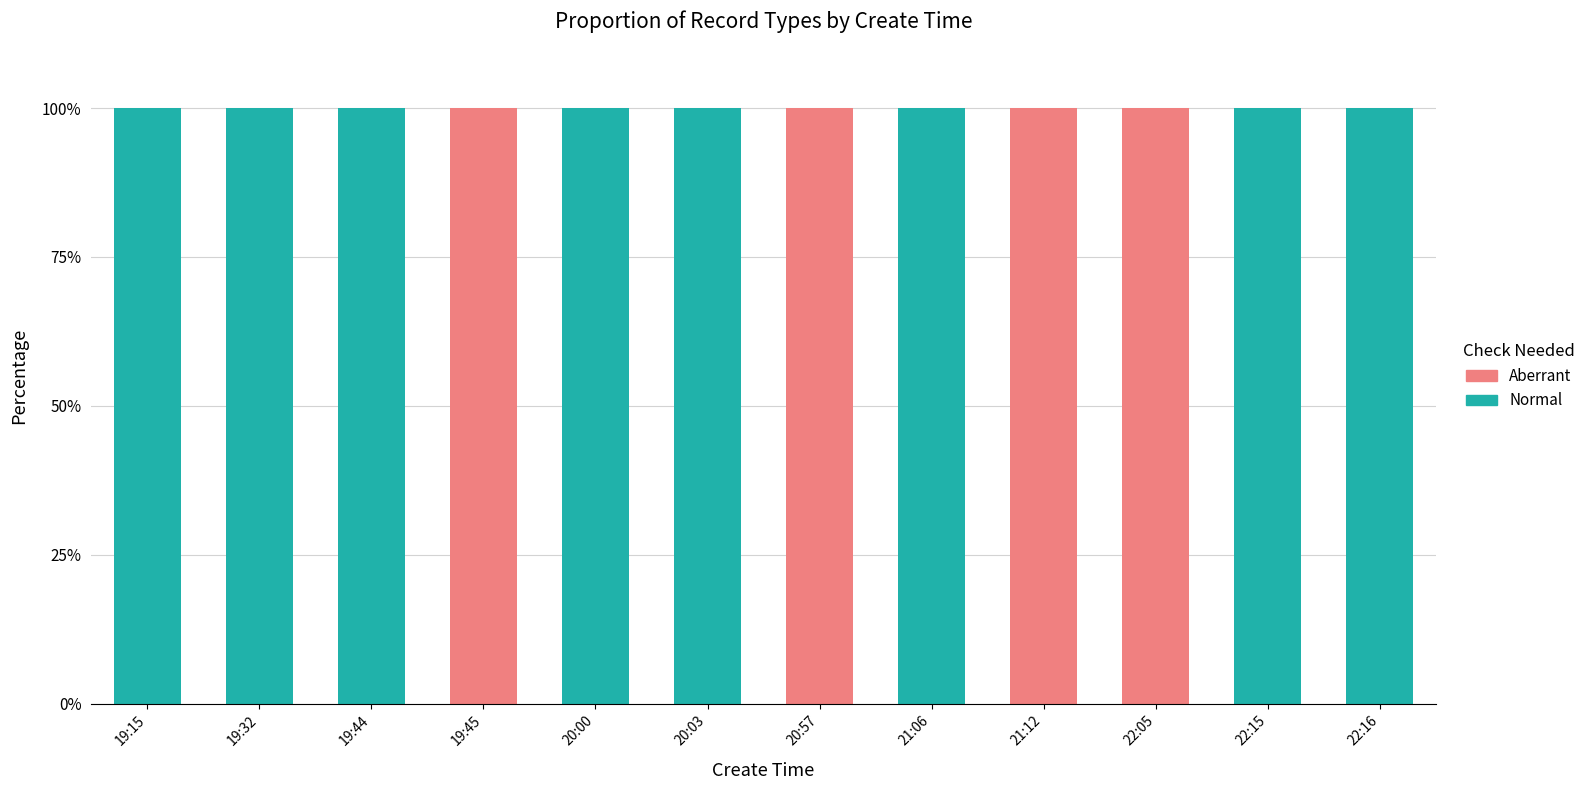

What is the sum of all Normal values?

800